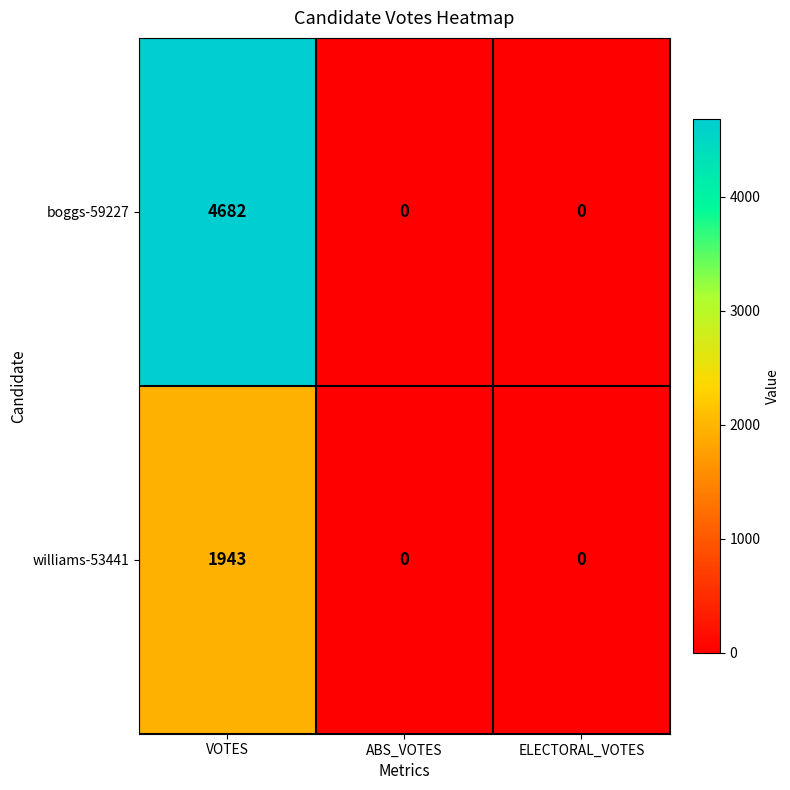

Reading left to right, list all the values displayed in this chart.

boggs-59227: VOTES=4682	ABS_VOTES=0	ELECTORAL_VOTES=0
williams-53441: VOTES=1943	ABS_VOTES=0	ELECTORAL_VOTES=0